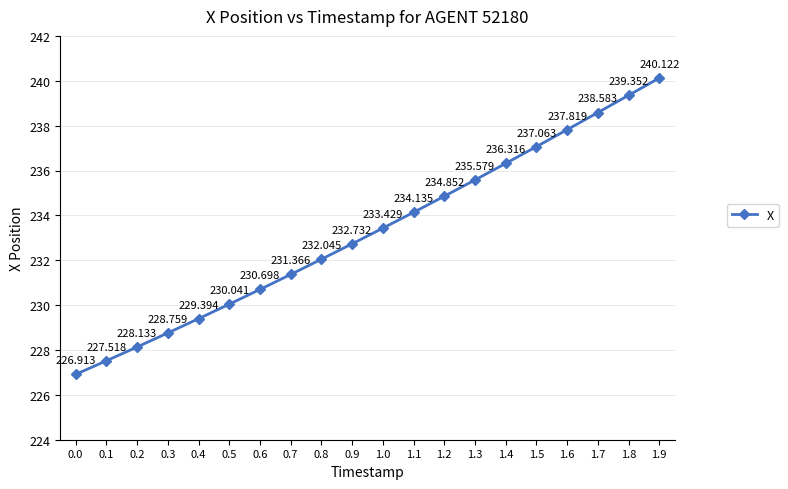

Between 1.9 and 1.2, which is larger?

1.9